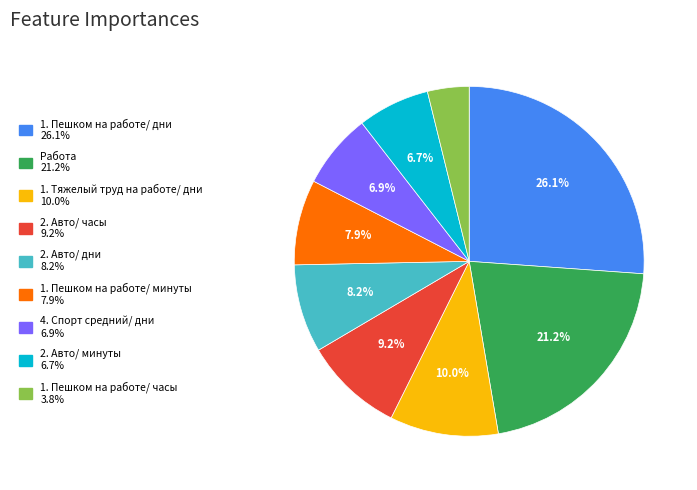

True or false: 2. Авто/ дни accounts for 8% of the total.

True